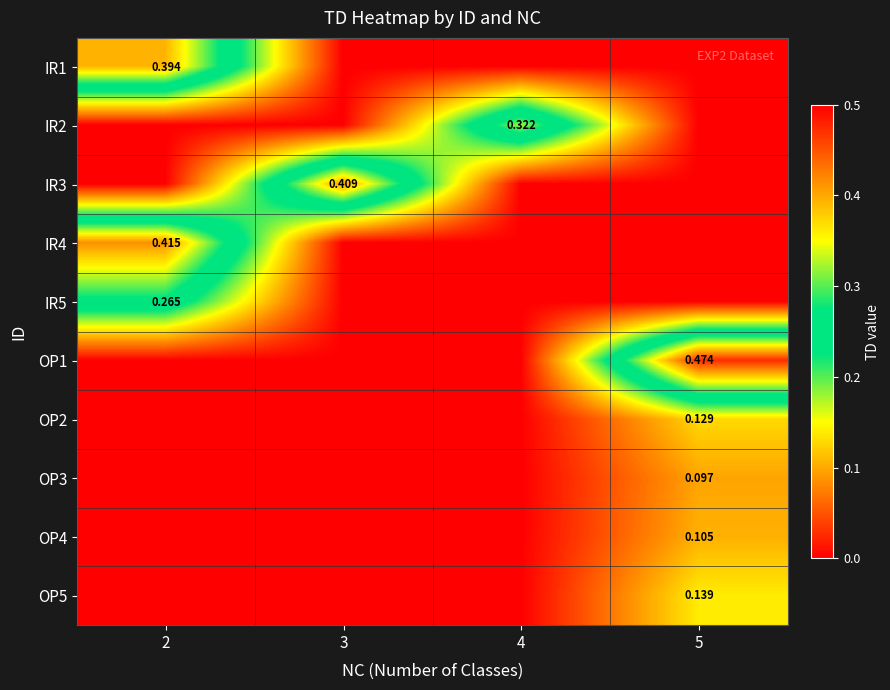

What is the difference between the highest and lowest values at 5?

0.5